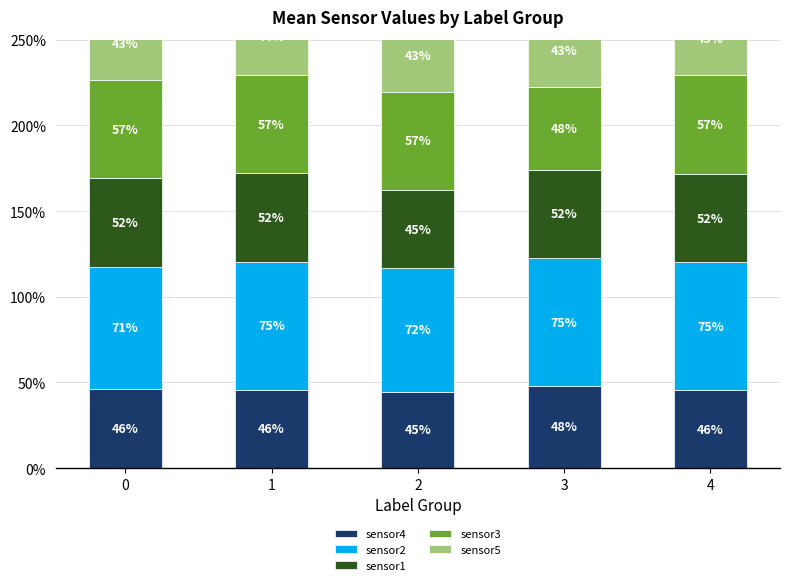

What is the average value of the sensor1 series?

0.5